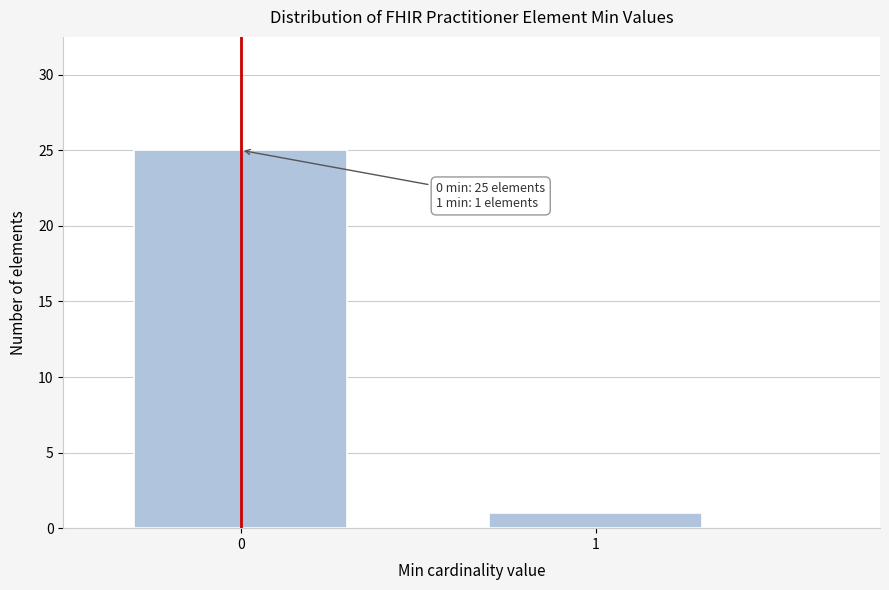

Reading left to right, extract all data points from this chart.

0=25	1=1